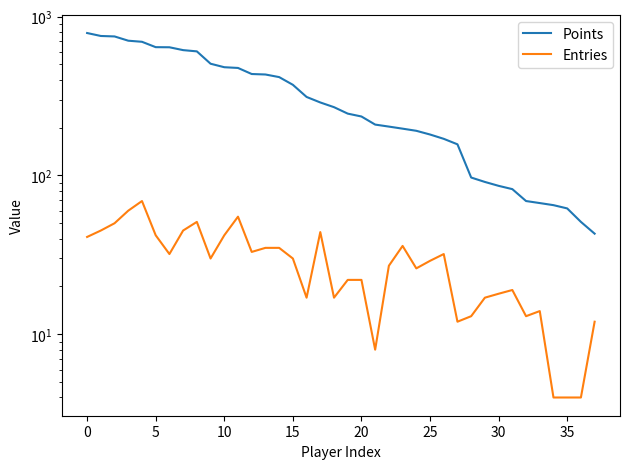

True or false: Points has more than 1 interior local peaks.

False